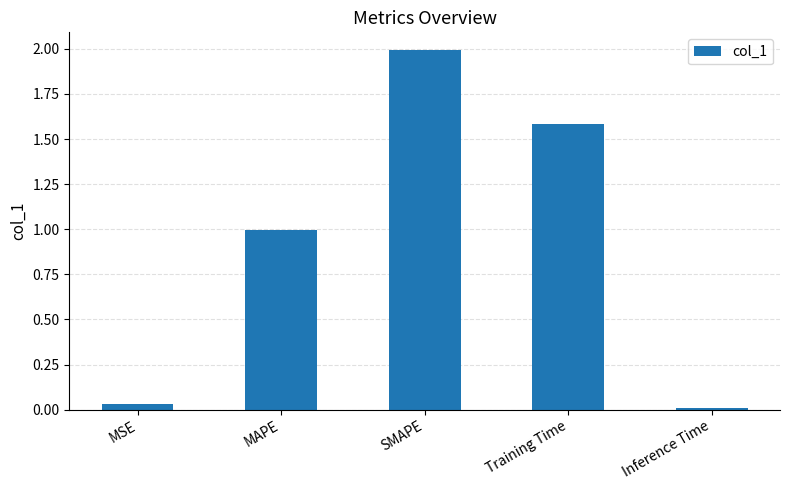

How many bars are there in total?

5